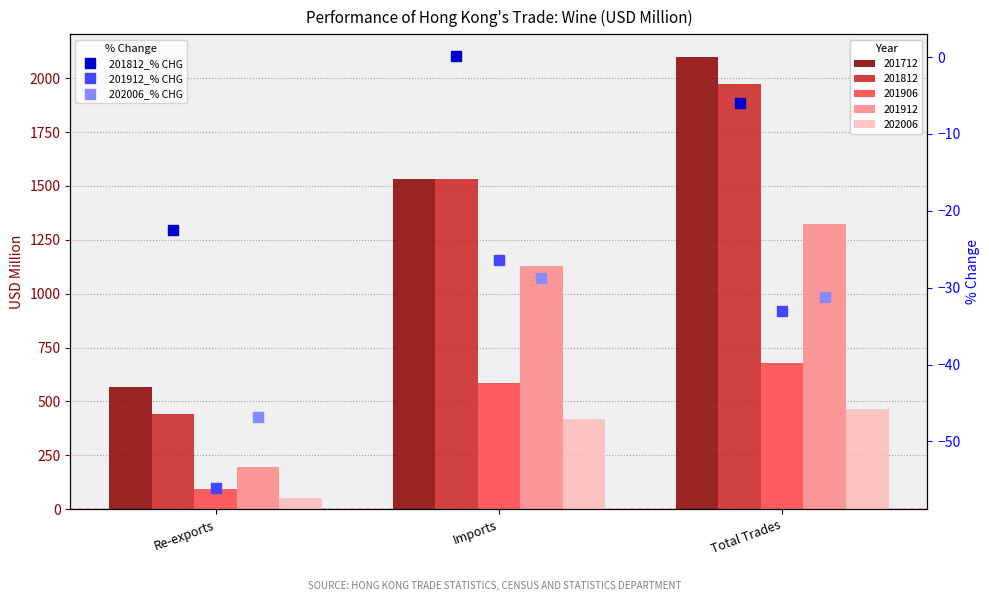

At how many categories does at least one series exceed 457?

3